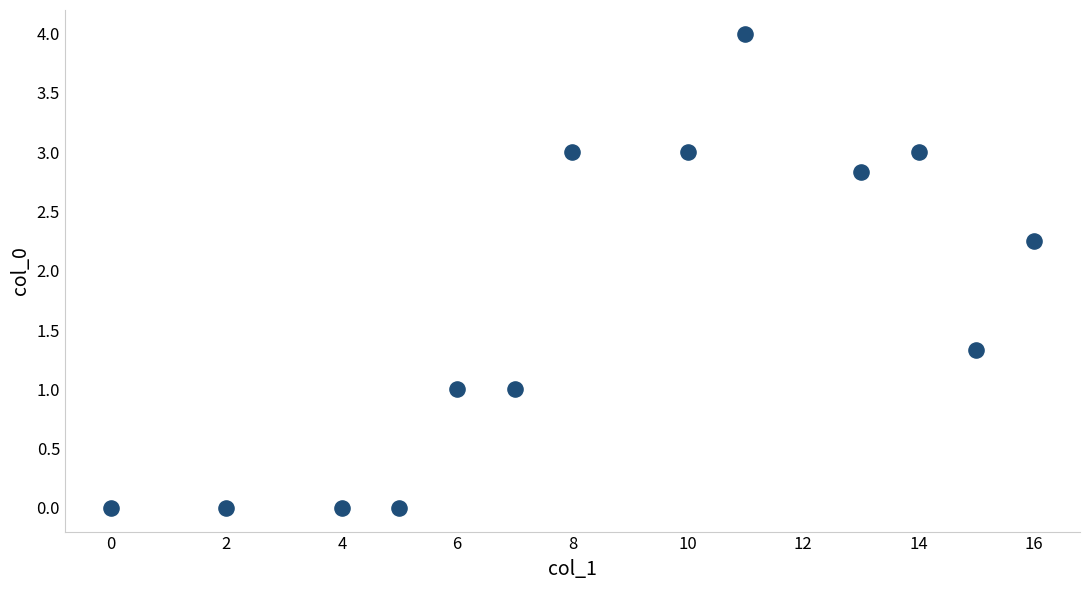

What is the range of X values (max minus min)?

16.0